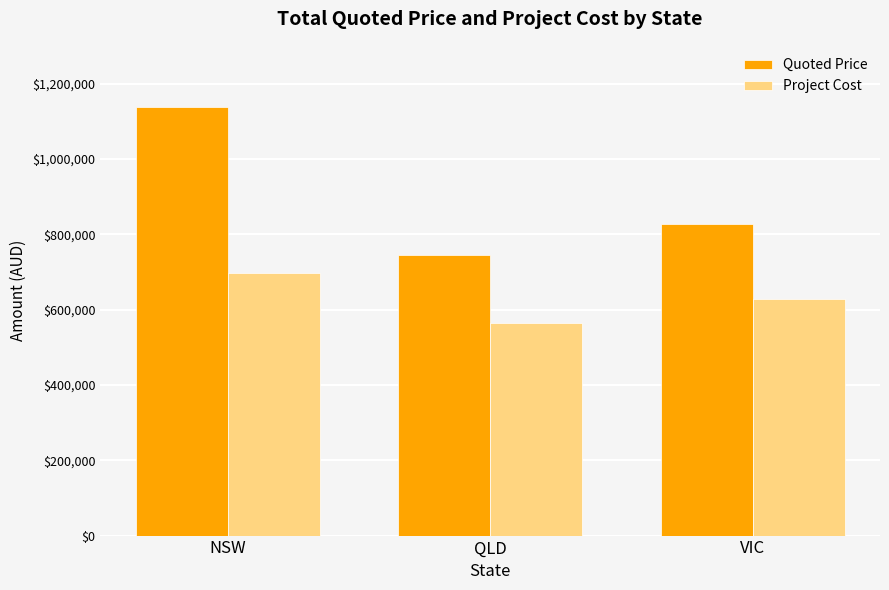

What is the average value of the Quoted Price series?

902250